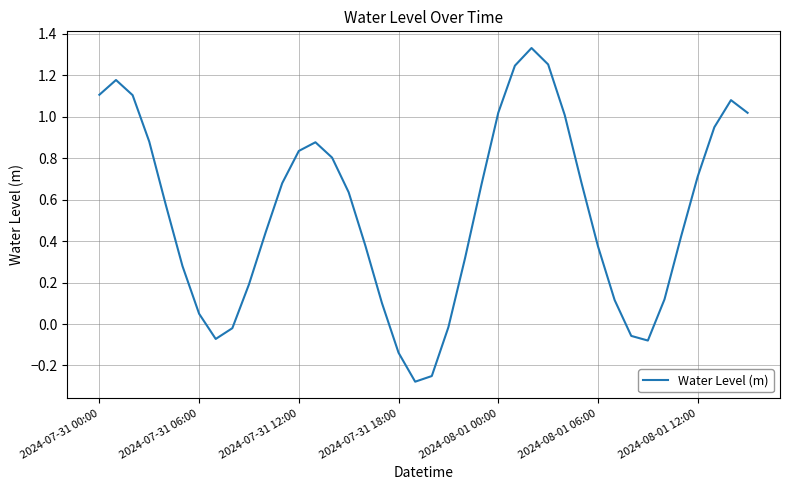

What is the difference between the maximum and minimum values?

1.6